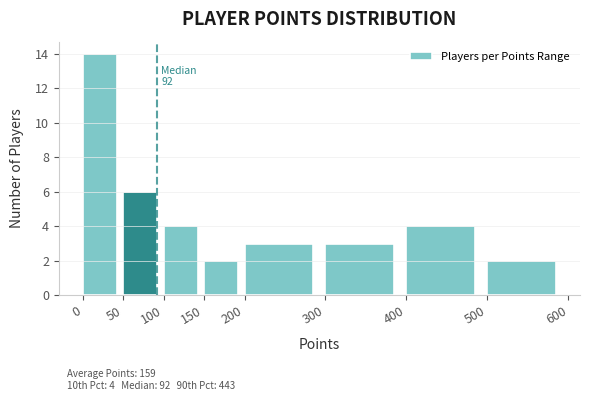

Which range on the x-axis has the tallest bar?

0 to 50